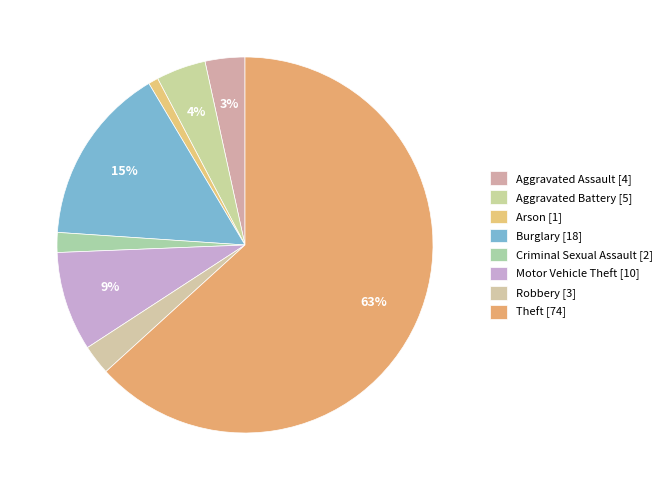

How many slices are in this pie chart?

8